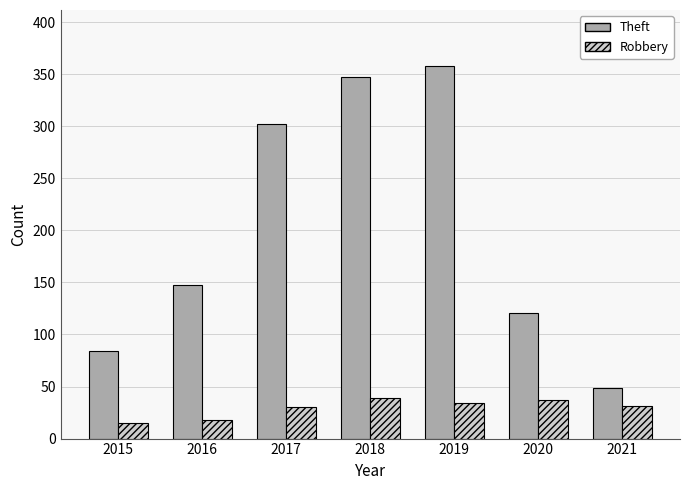

What is the value of the Theft bar at the 6th from the left?

121